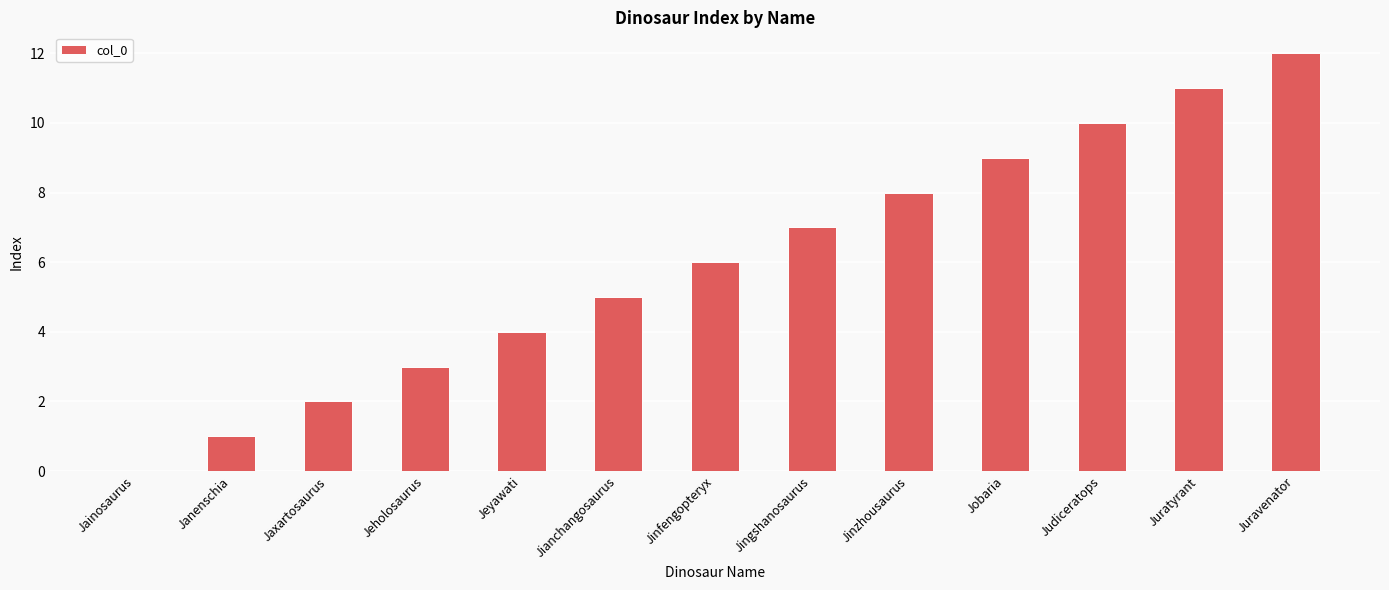

What is the maximum value shown in the chart?

12